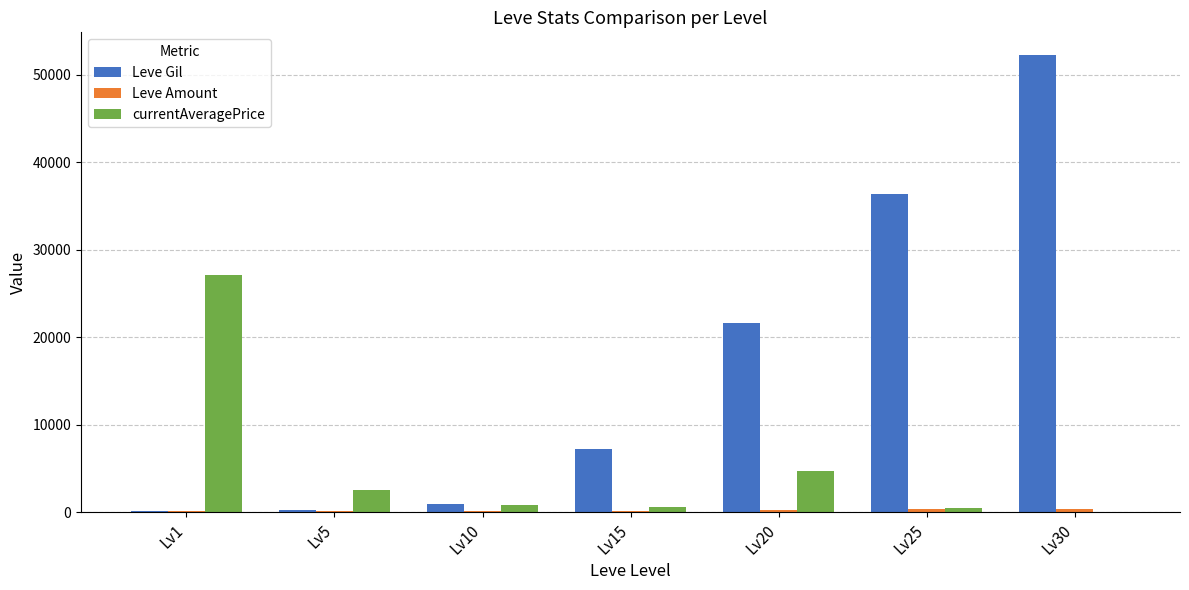

What is the sum of all Leve Gil values?

118750